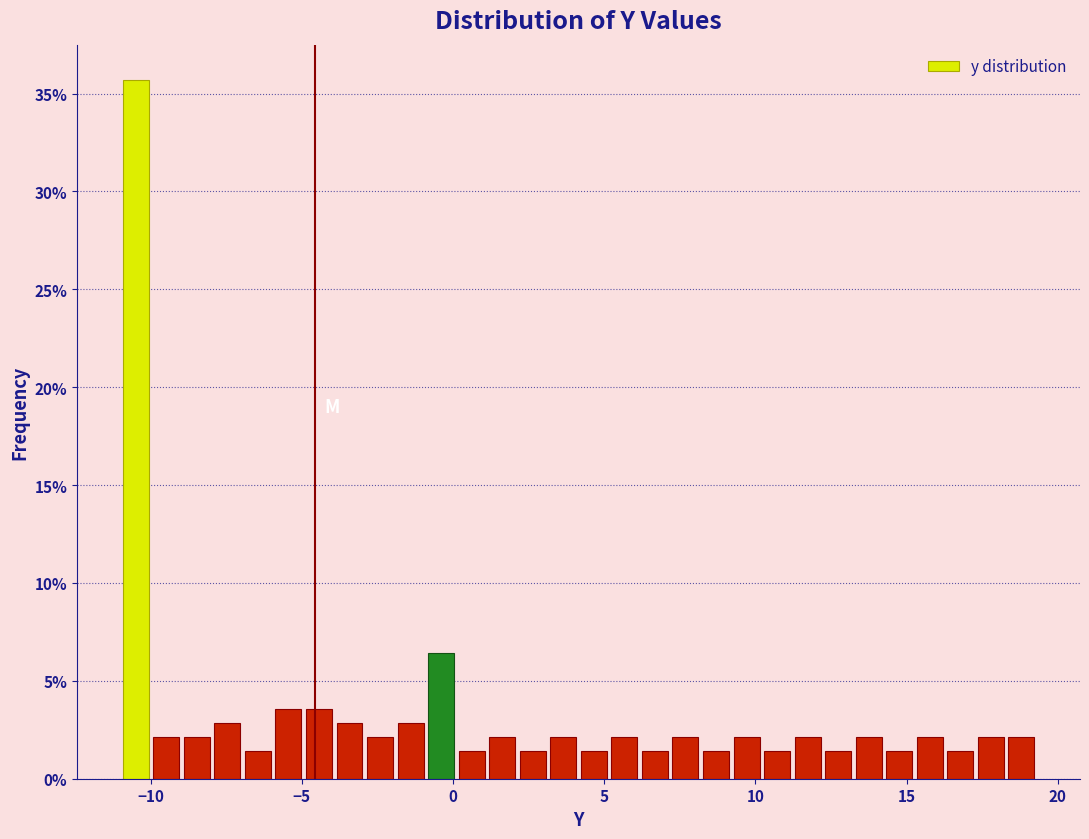

Read against the x-axis, roughly where is the centre of the tallest bar?

-10.5